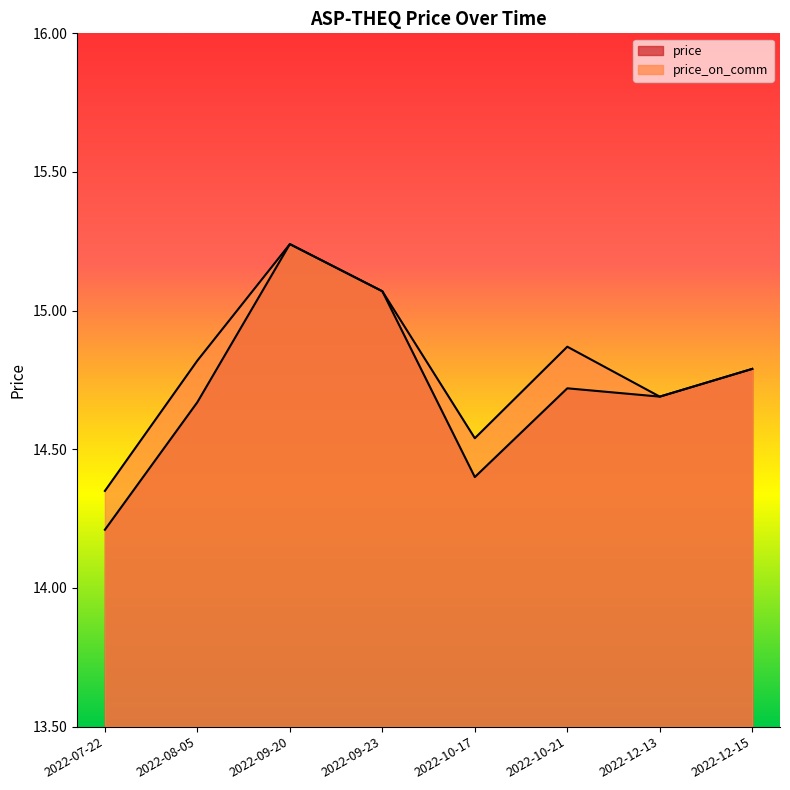

True or false: price has more than 0 points higher than both neighbors.

True